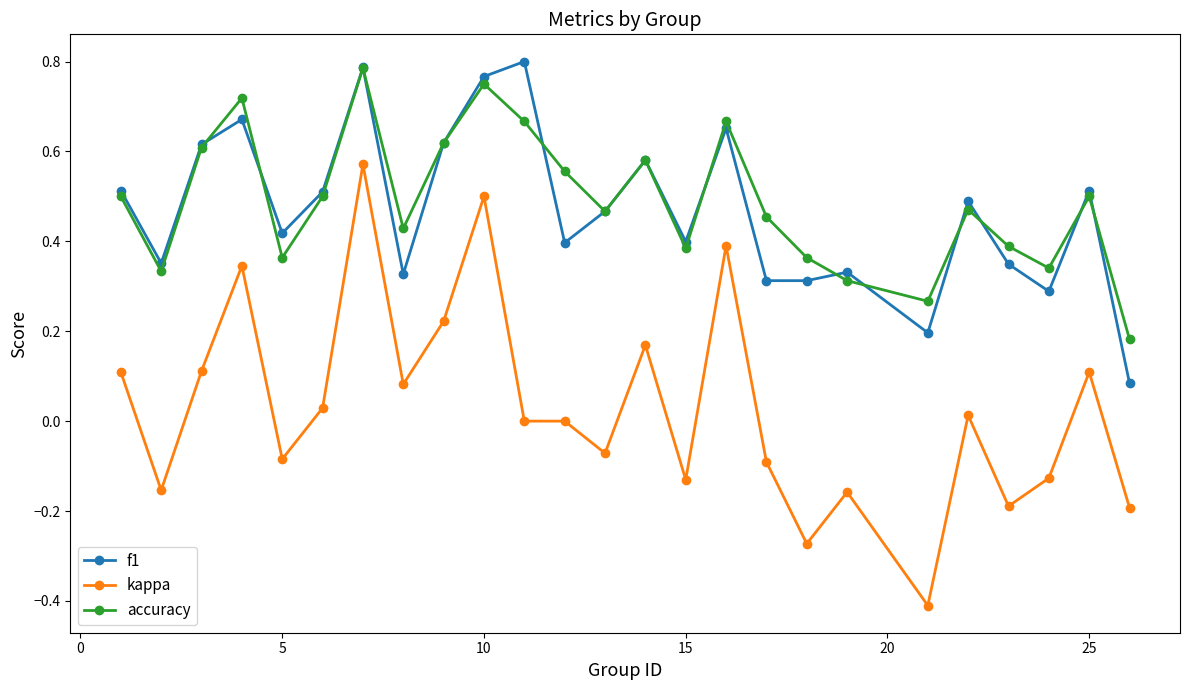

True or false: f1 has more than 1 points higher than both neighbors.

True